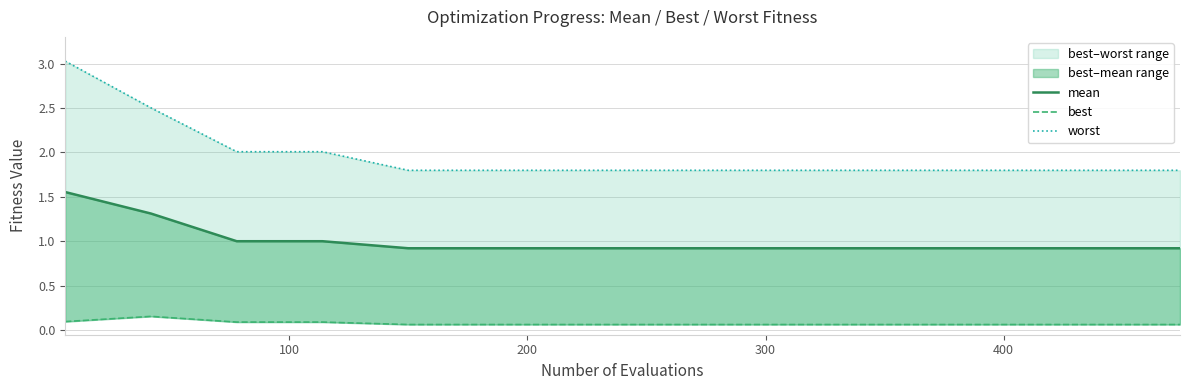

True or false: best and mean intersect in this chart.

False